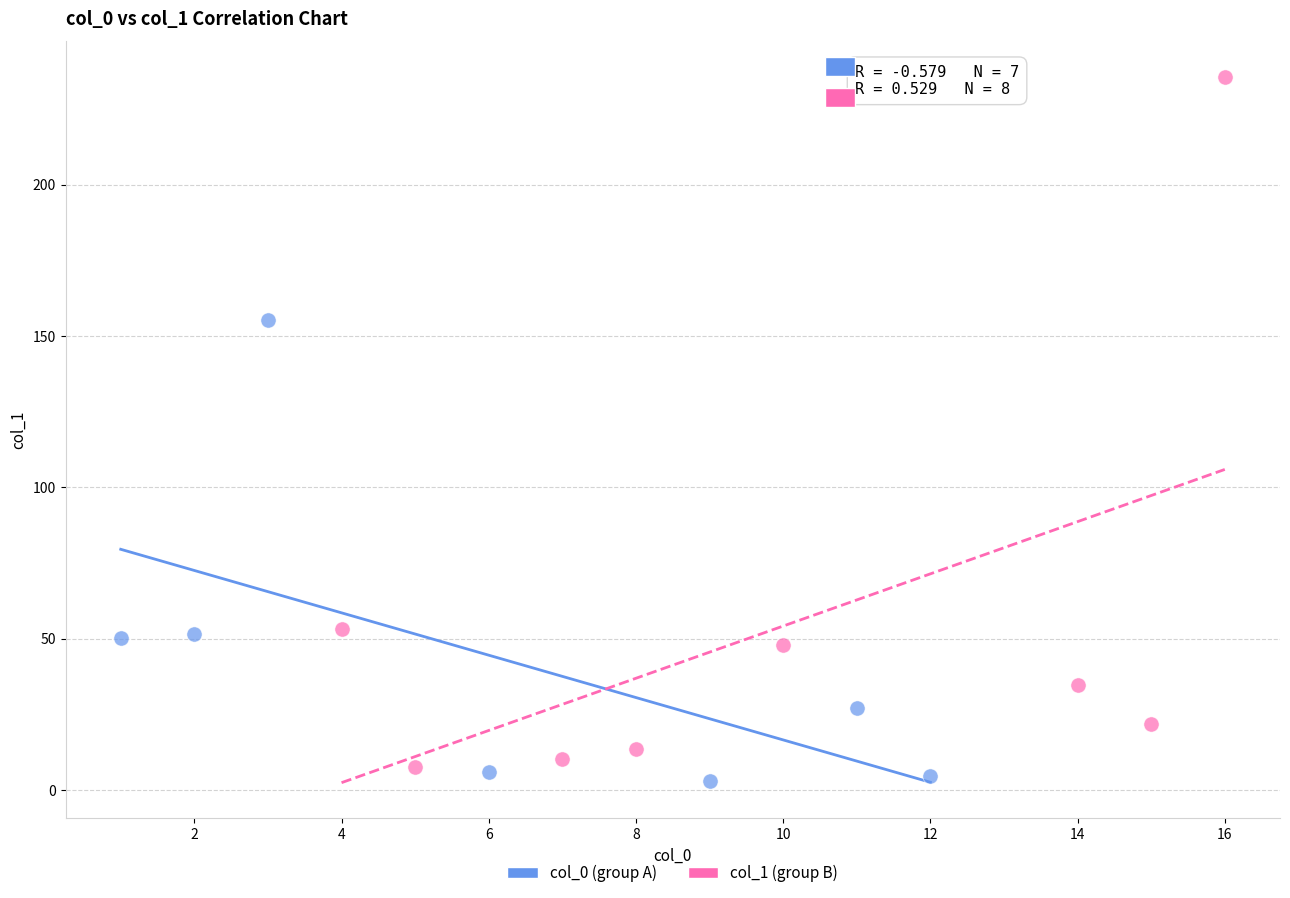

Which series has the widest spread of Y values?

col_1 (group B)